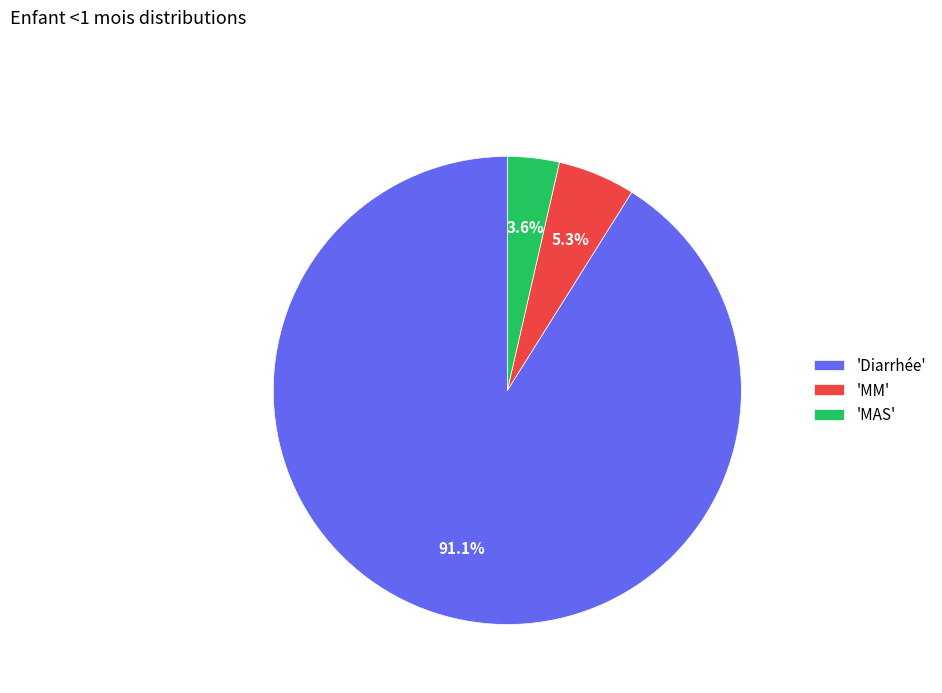

Between 'MM' and 'MAS', which is larger?

'MM'